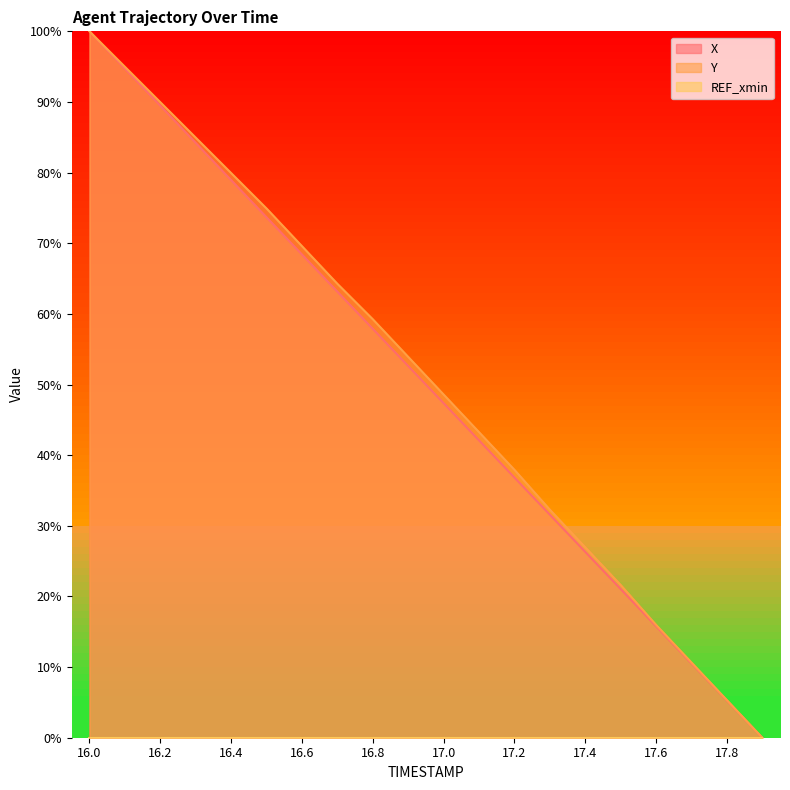

What is the difference between the second highest and minimum values in the X series?

94.7